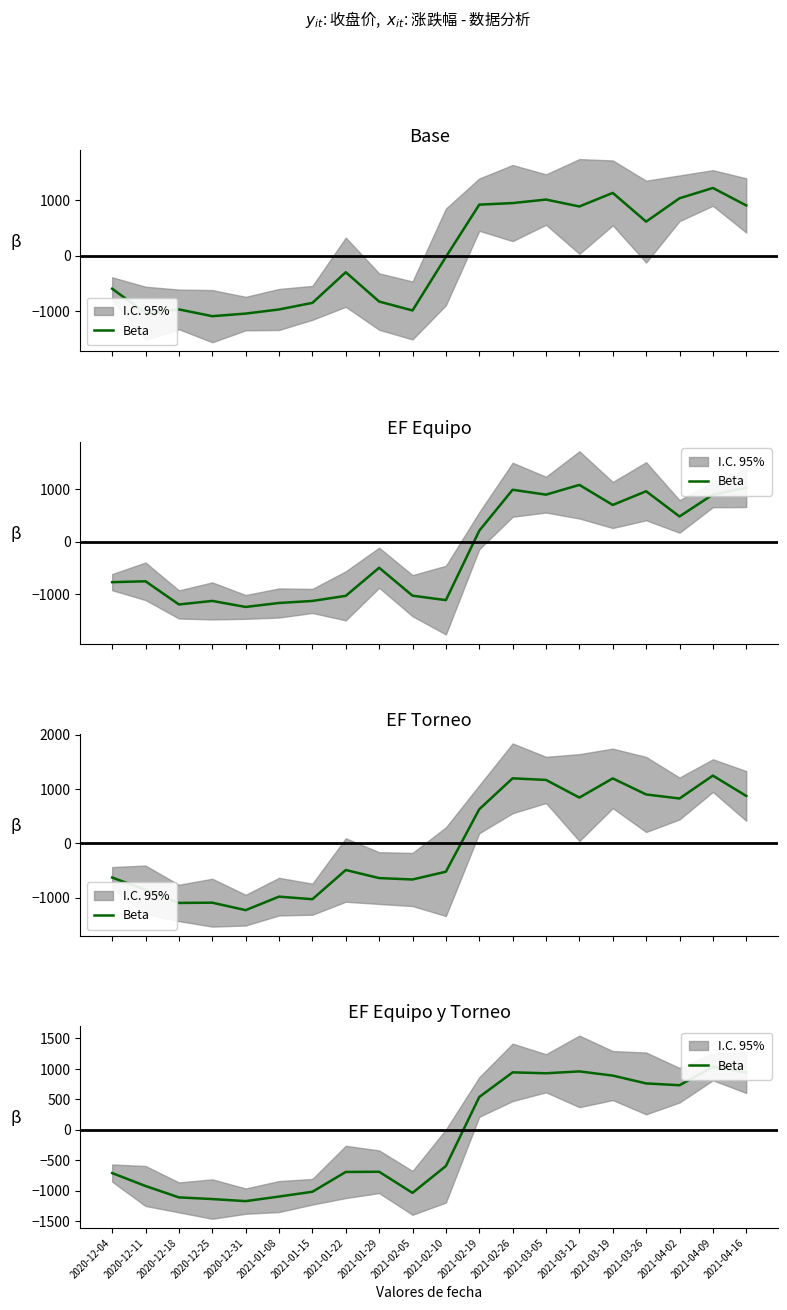

At which label is the value closest to -67?

2021-02-10